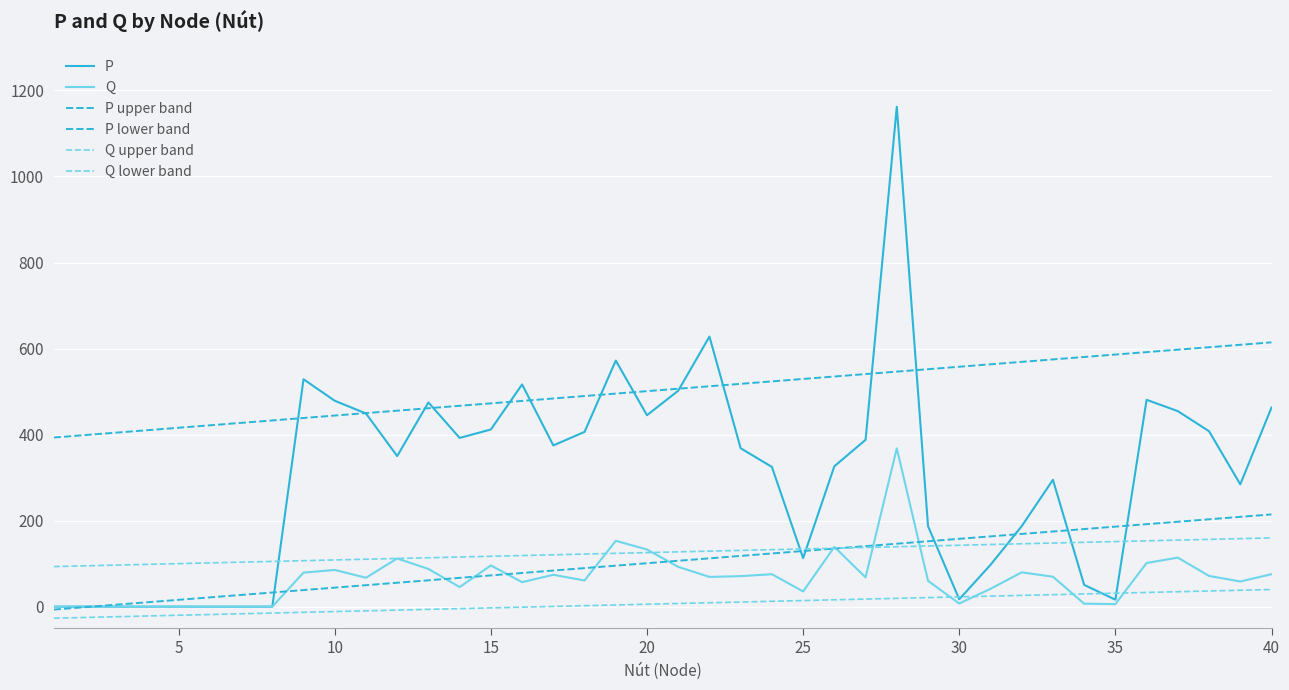

Is this an area chart (filled region under the line)?

No